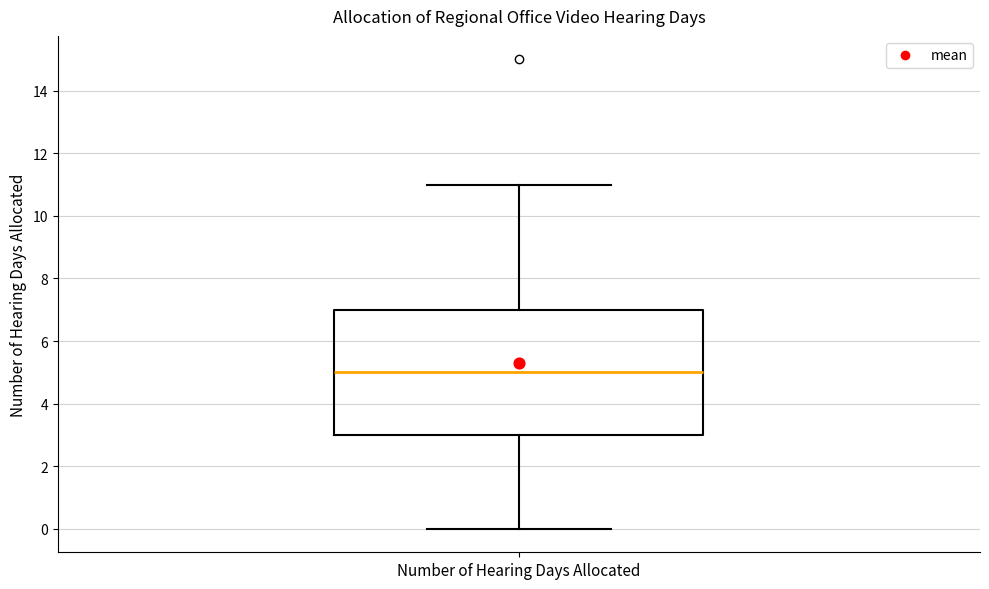

Read this box plot against the y-axis: the position of the median line, the range covered by the box, and the ends of both whiskers. The values are not printed on the chart, so give them approximately, as read against the axis.

median 5, box 3 to 7, whiskers 0 to 11